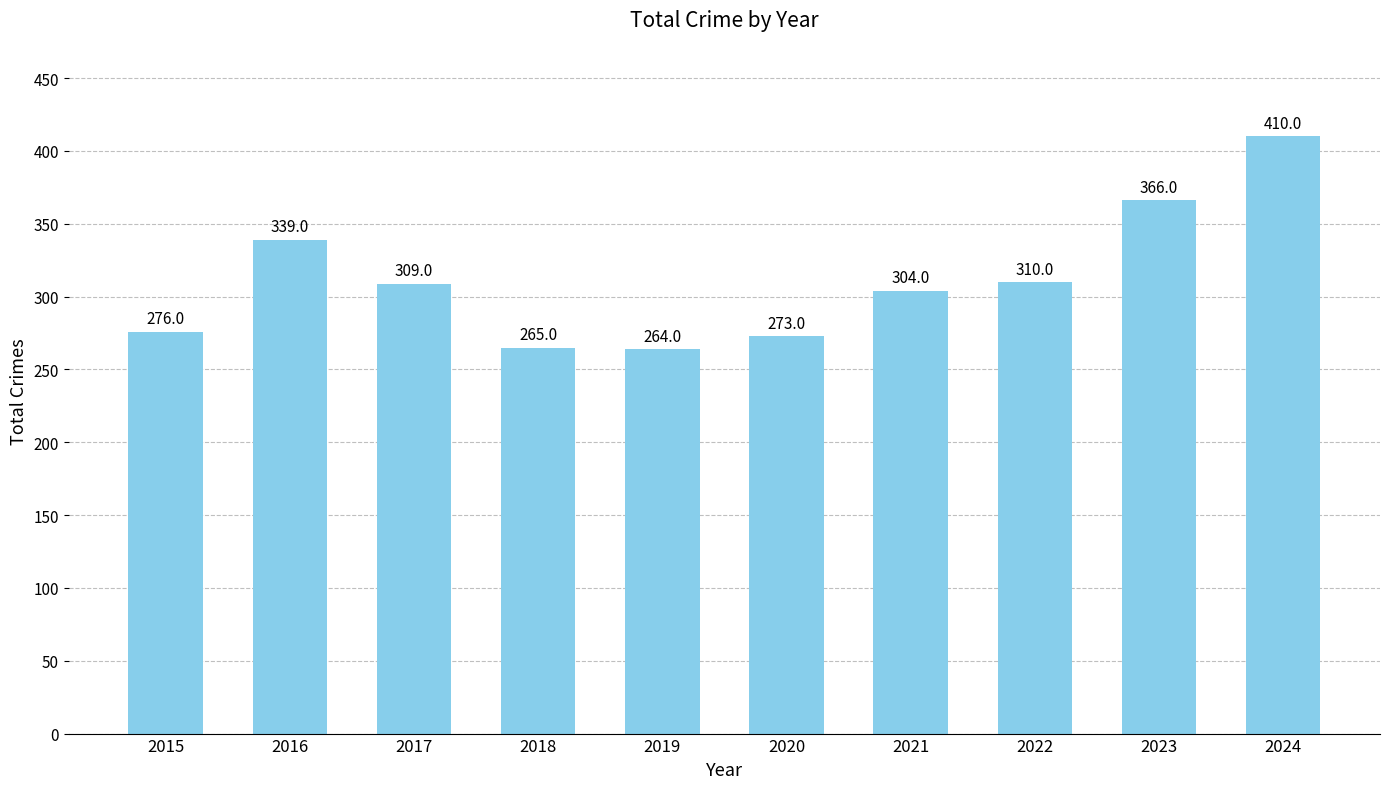

What is the ratio of the value at 2021 to the value at 2017?

1.0